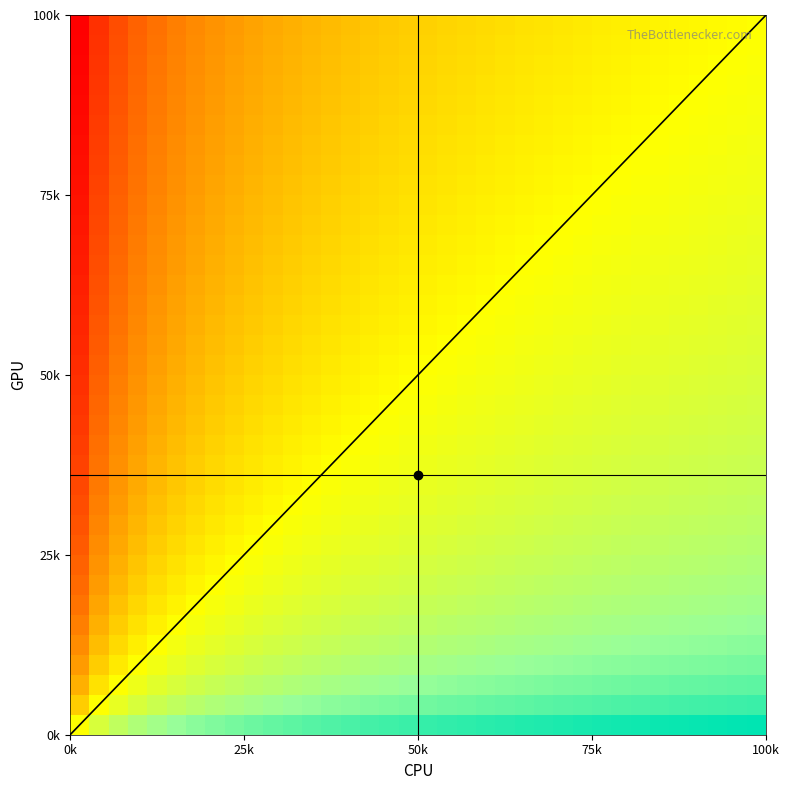

How many series are shown in this chart?

2